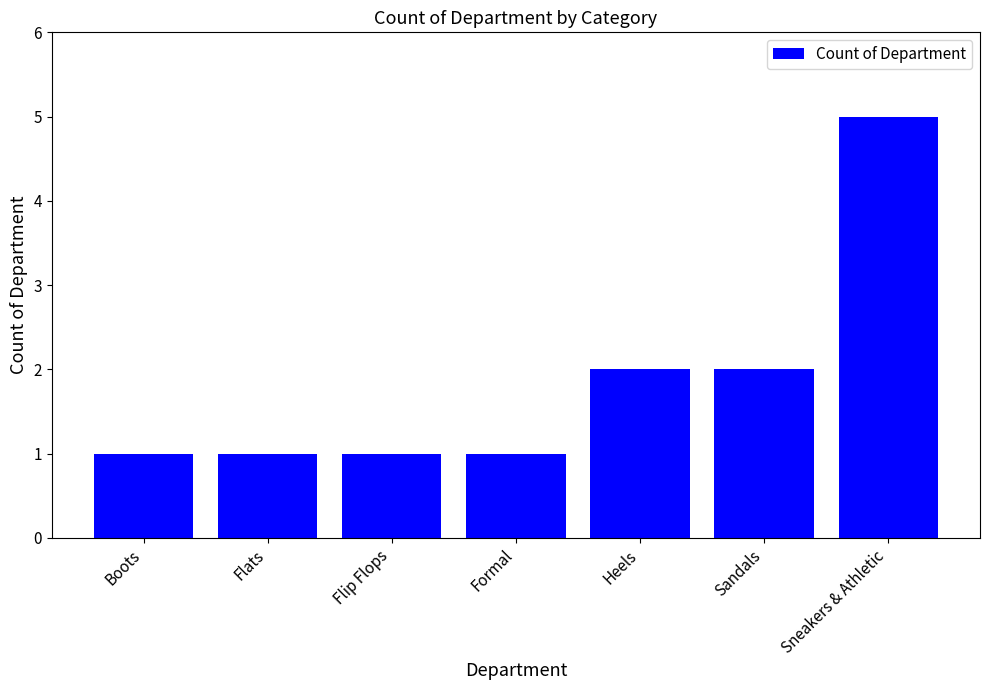

How many series are shown in this chart?

1